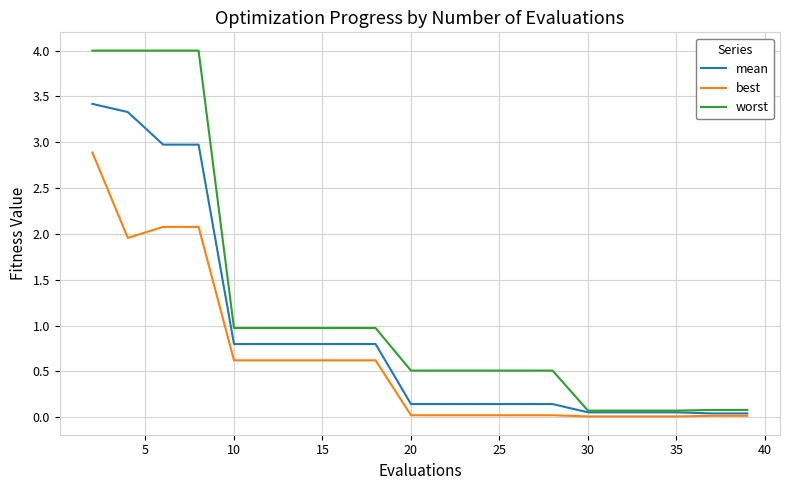

List the series in order of their overall mean, highest first.

worst, mean, best